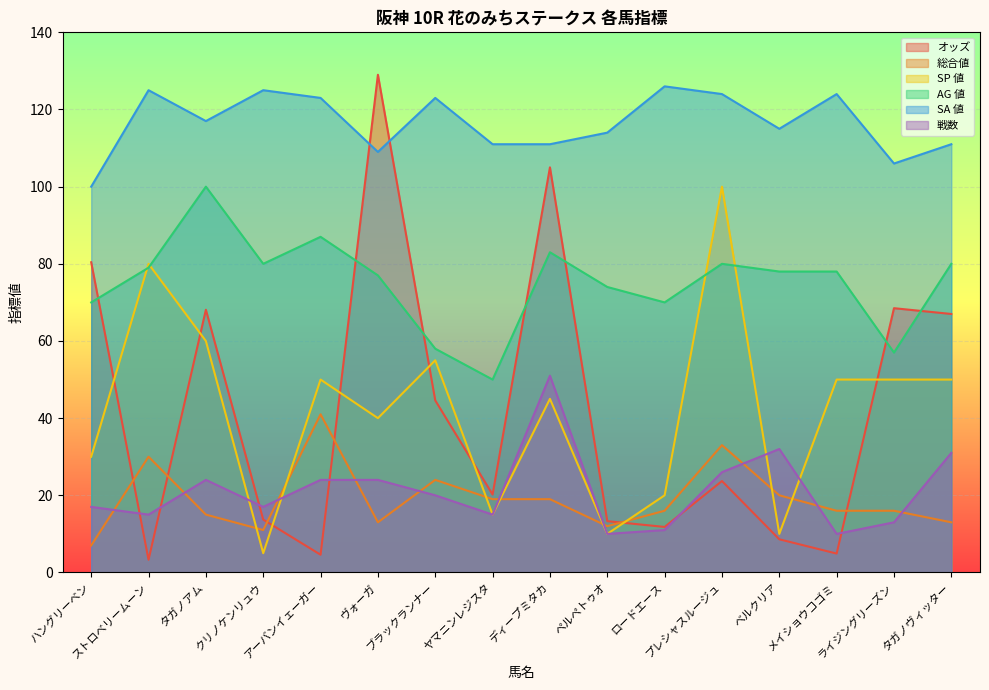

What is the difference between the maximum and second lowest values in the SA 値 series?

20.0